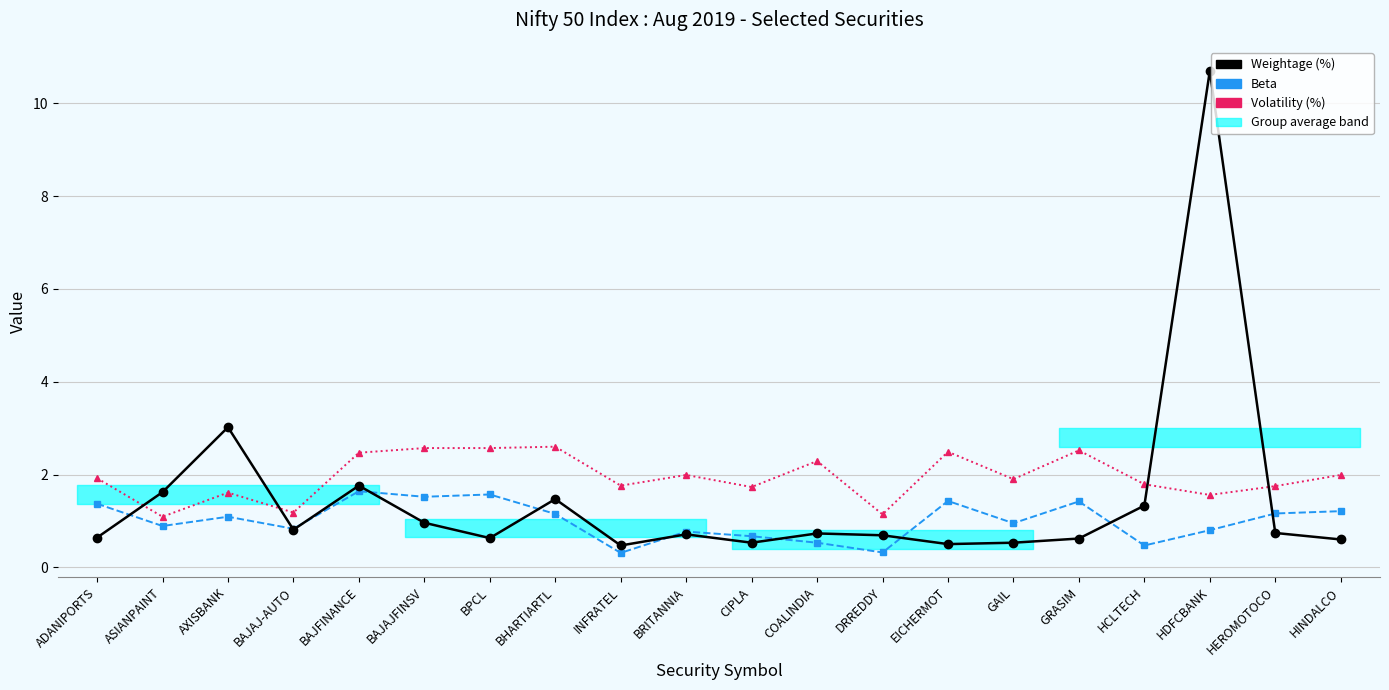

What value does the Weightage (%) series have at CIPLA?

0.5